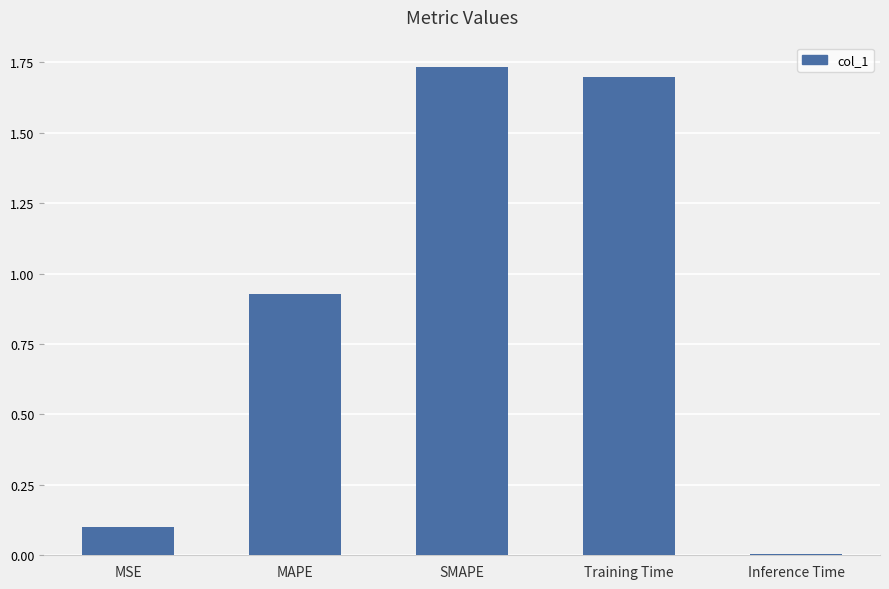

Between MAPE and SMAPE, which is larger?

SMAPE